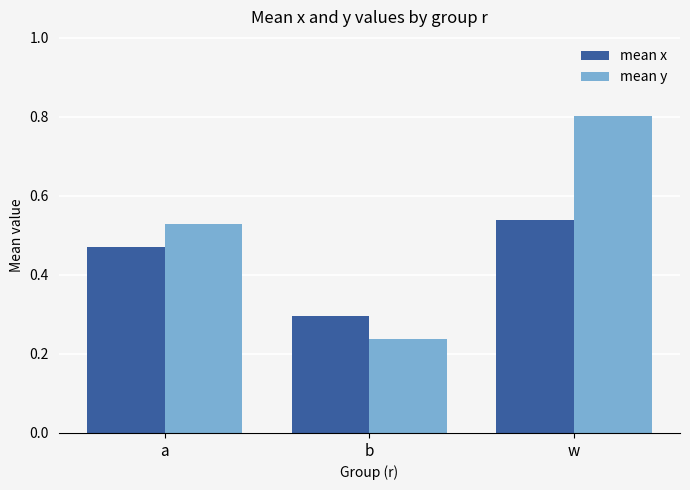

What is the difference between the maximum and second lowest values in the mean y series?

0.3